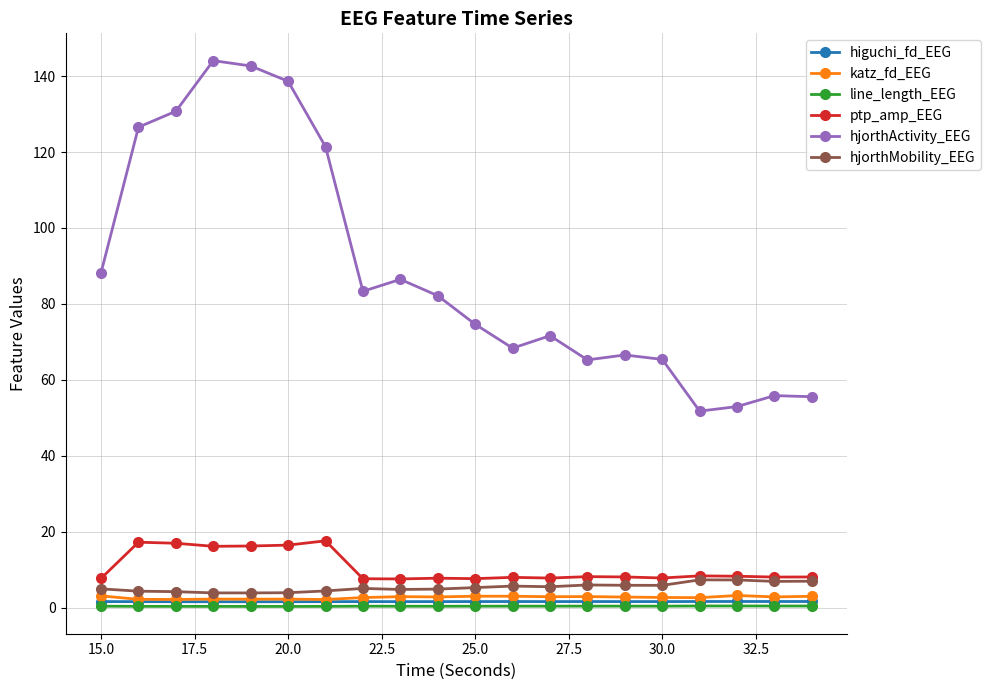

What is the greatest value displayed?

144.1